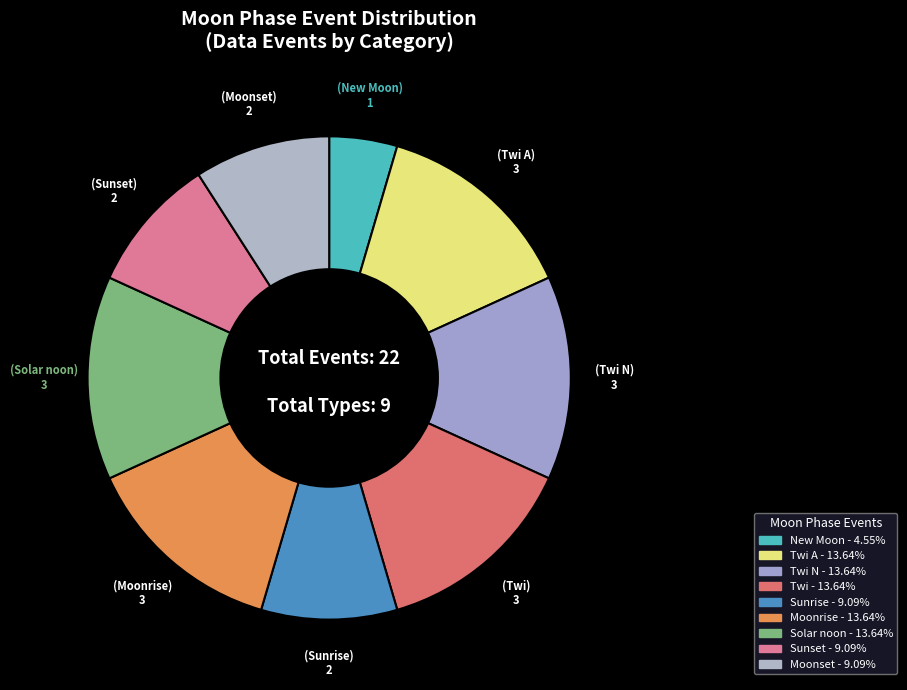

Which category has the biggest portion of the pie?

Twi A